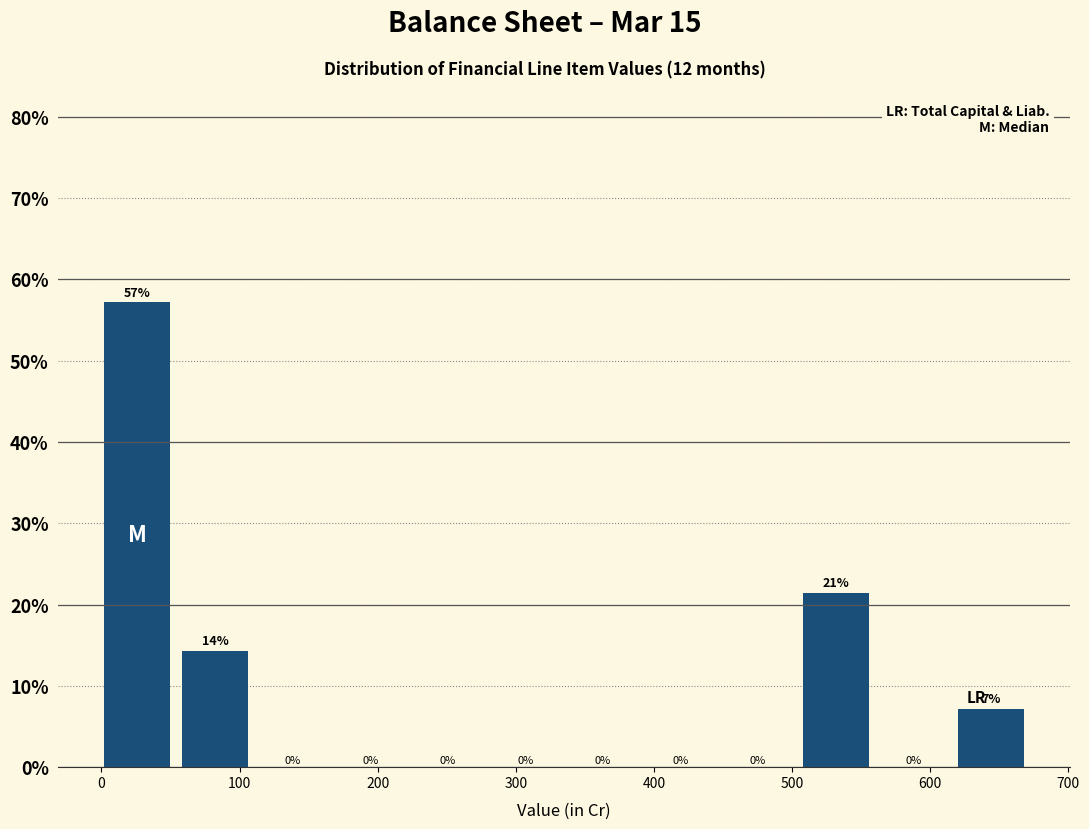

Which range on the x-axis has the tallest bar?

0 to 60